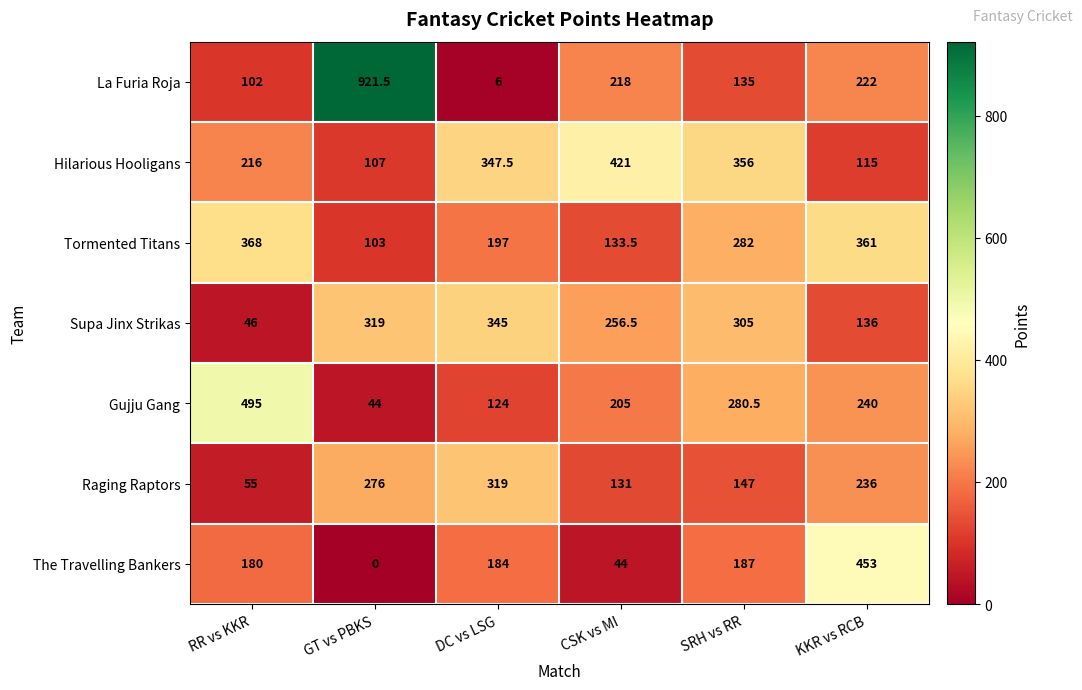

What is the greatest value displayed?

921.5